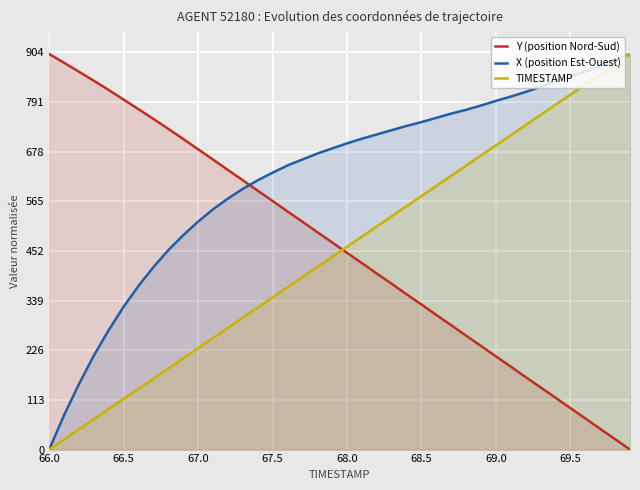

Is it true that X (position Est-Ouest) equals 696.8 at 68.0?

True